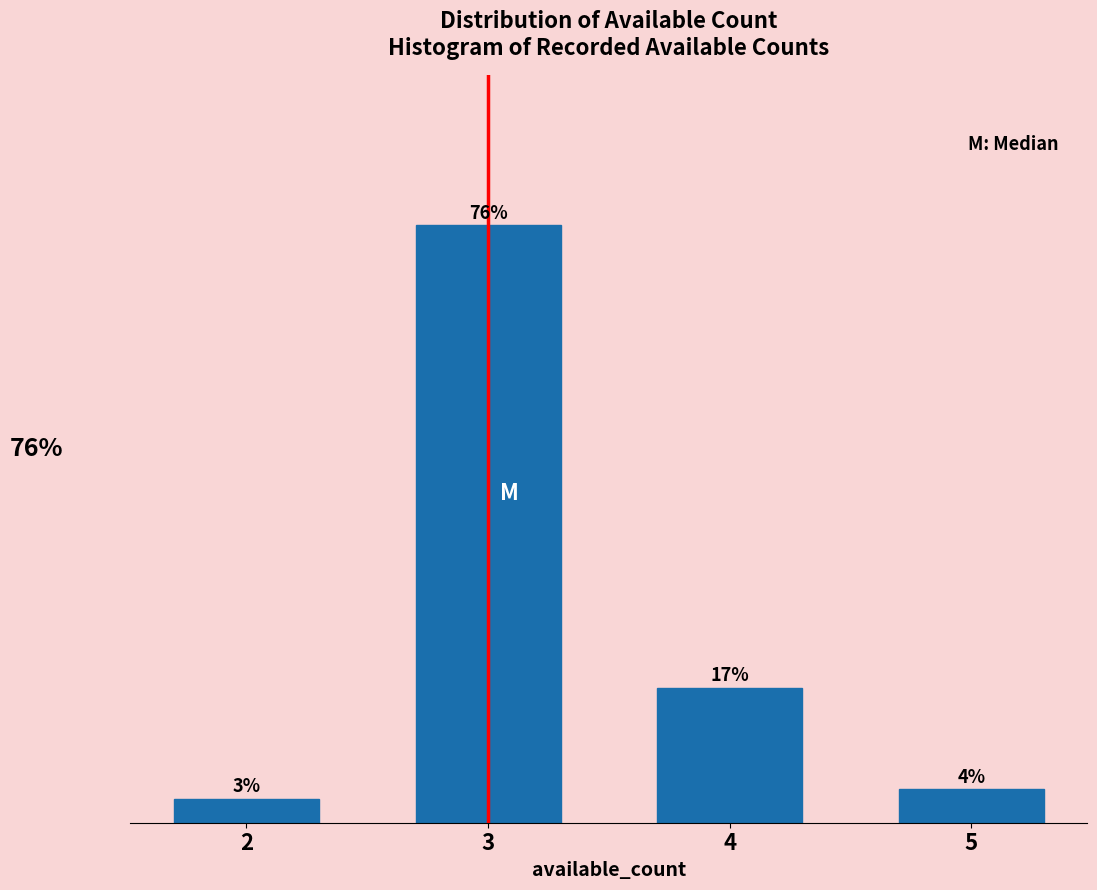

List the labels in order of value, largest first.

3, 4, 5, 2